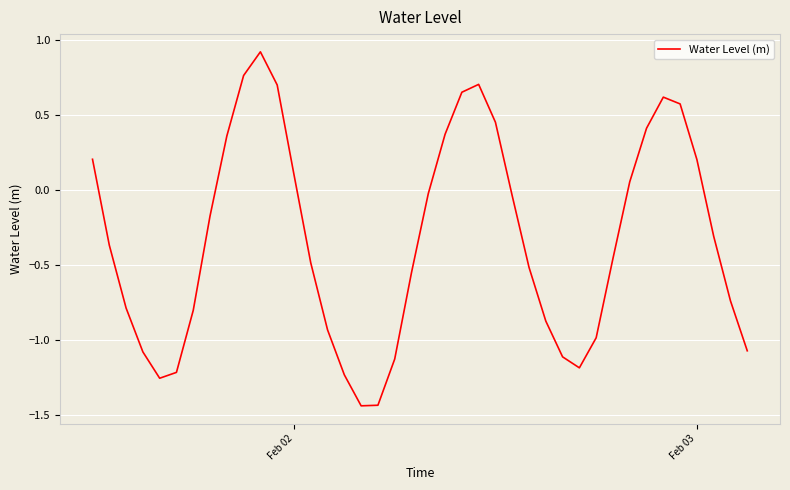

What is the sum of all values?

-13.2